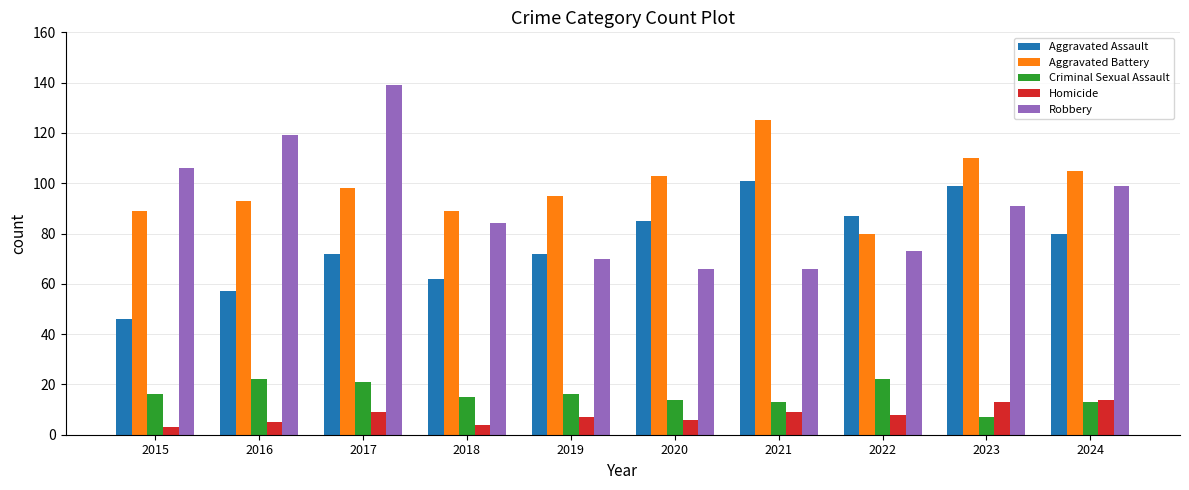

What is the highest value of the Aggravated Battery series?

125